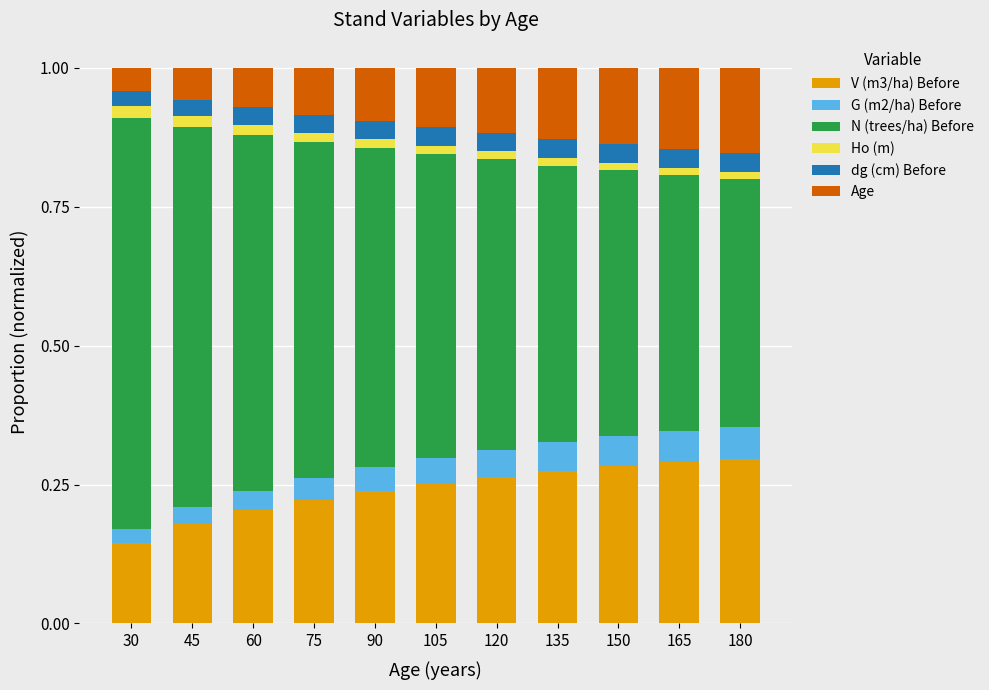

Is it true that V (m3/ha) Before equals 0.1 at 75?

False